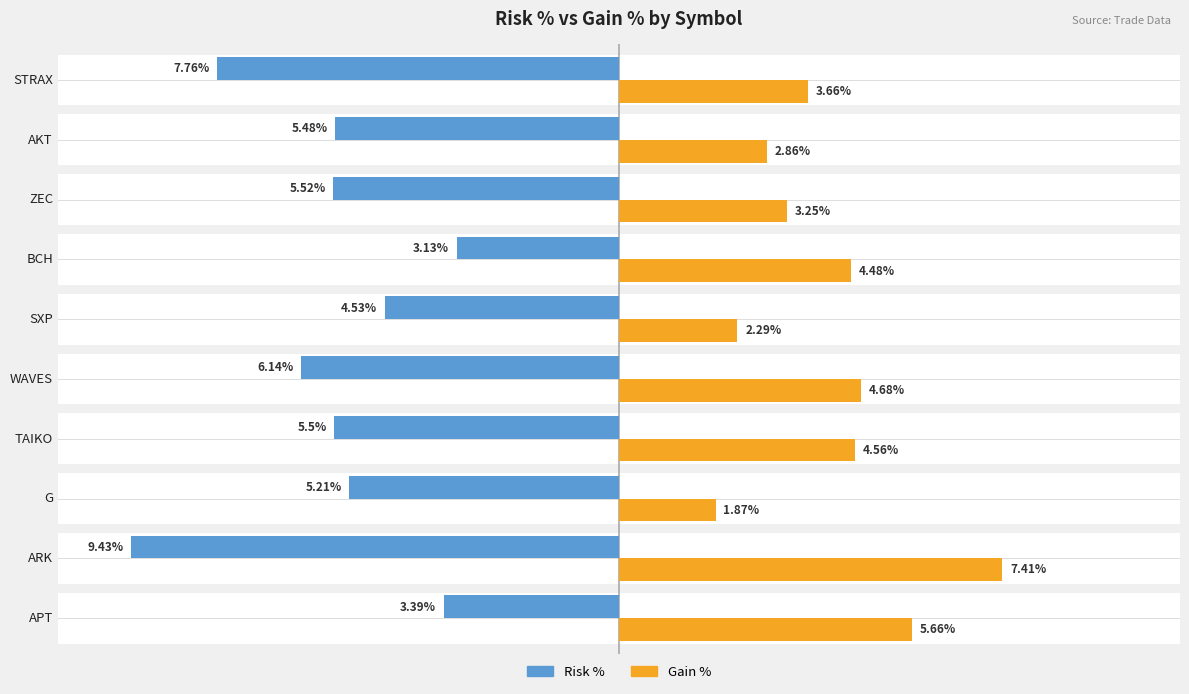

What is the highest value of the gain_pct series?

7.4